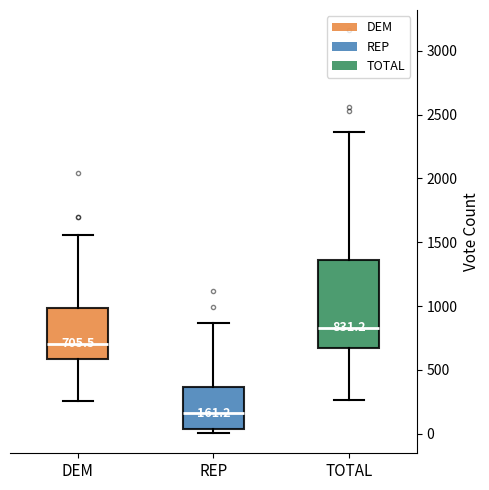

Which box is the tallest, from its lower edge to its upper edge?

TOTAL